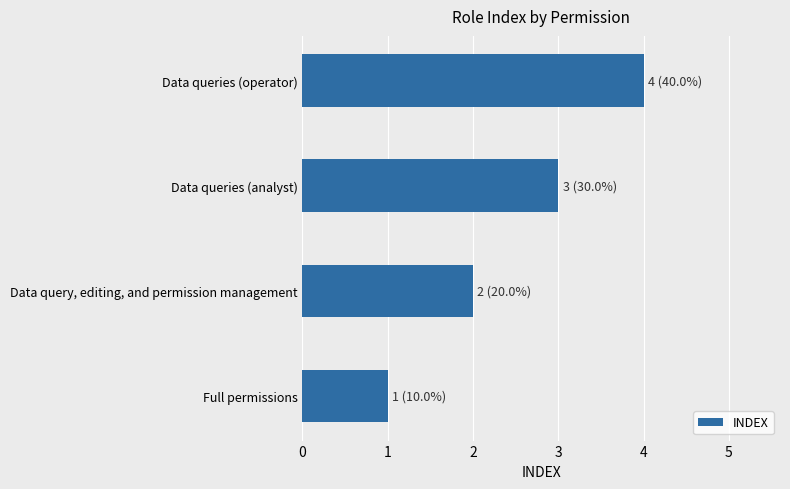

Count the number of data series in this chart.

1